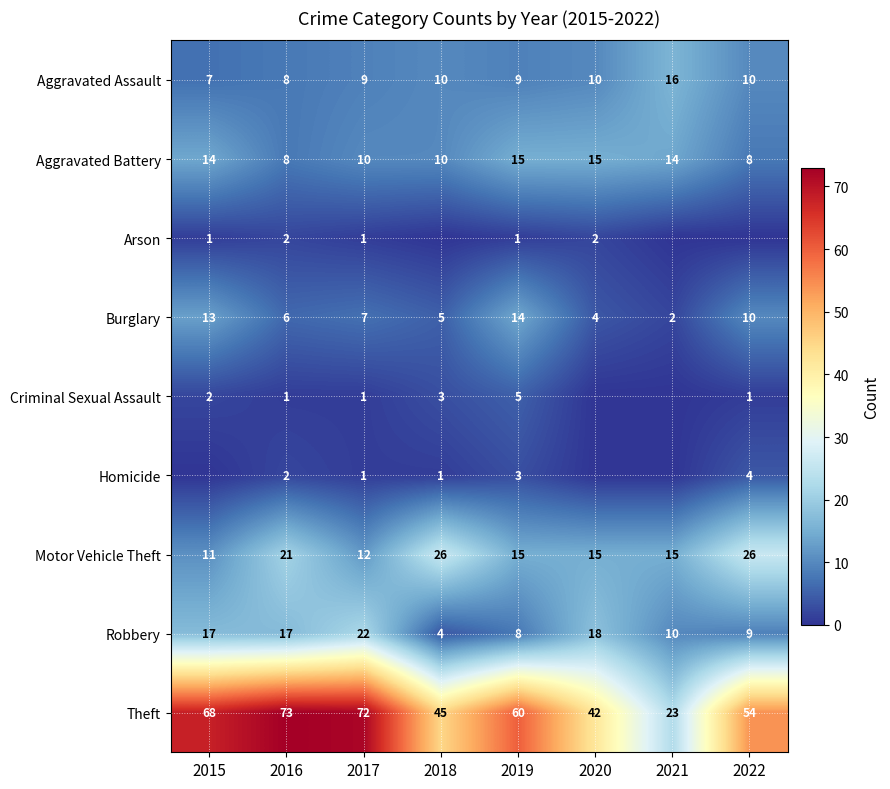

Which series changed the most between 2016 and 2017?

Motor Vehicle Theft